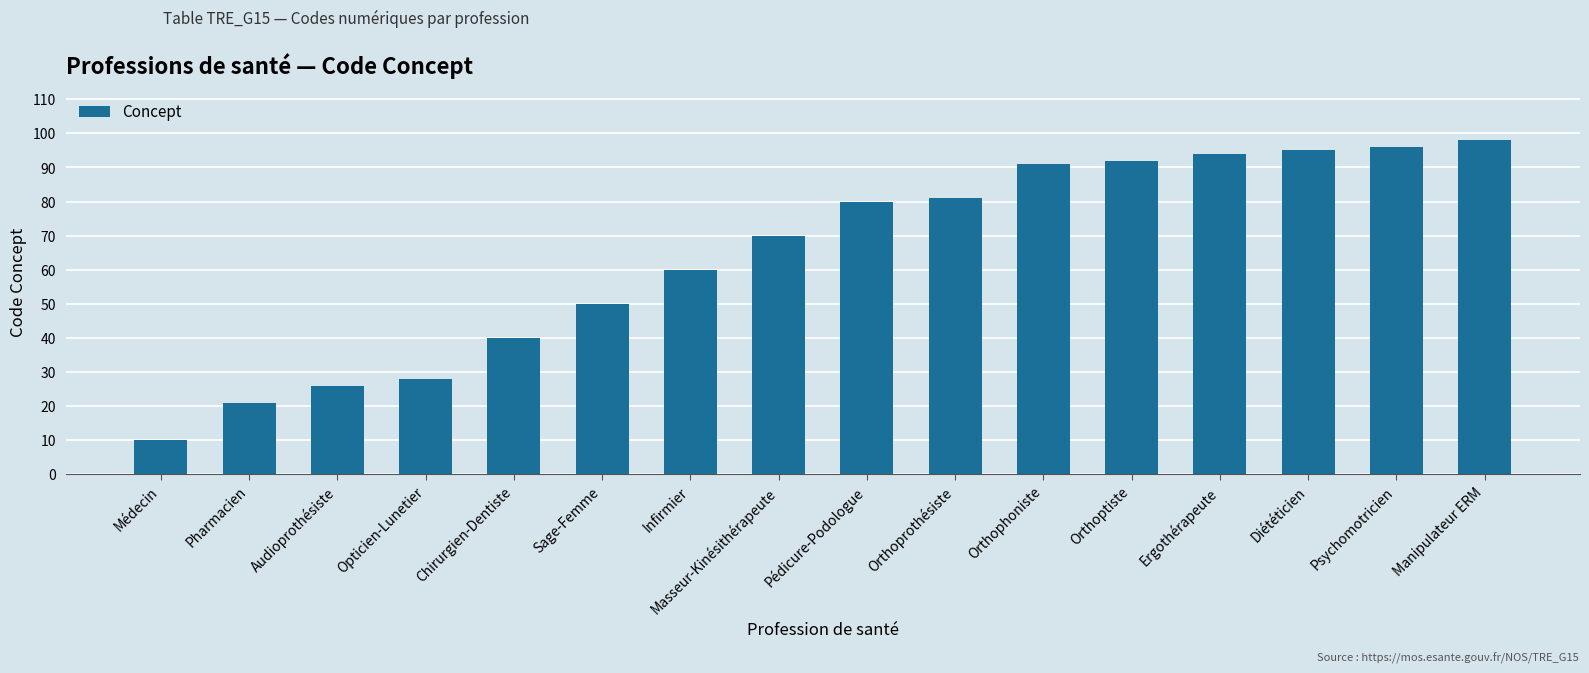

The value at Infirmier is 83. True or false?

False